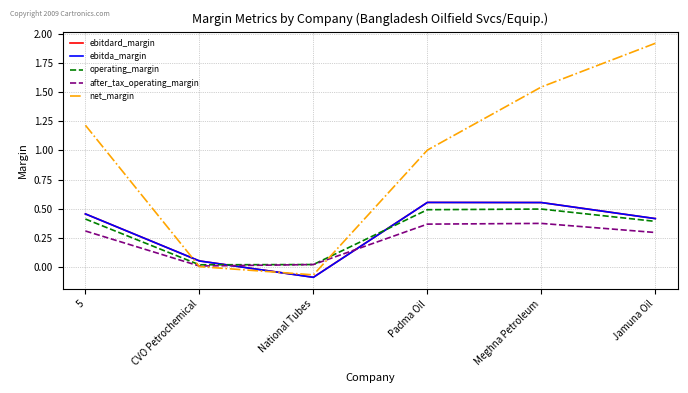

Between Padma Oil and Jamuna Oil, which series saw the biggest shift?

net_margin